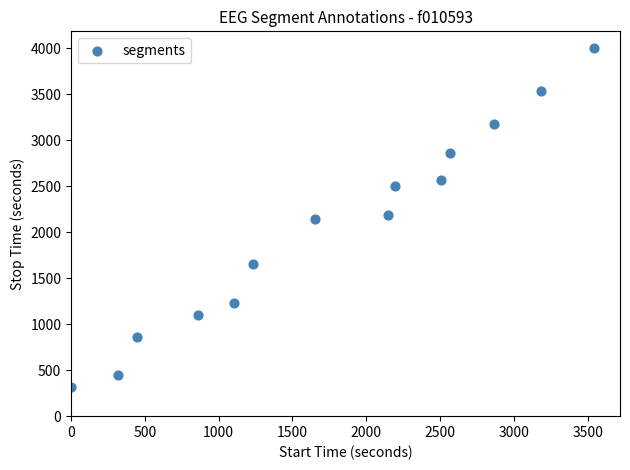

What is the range of Y values (max minus min)?

3683